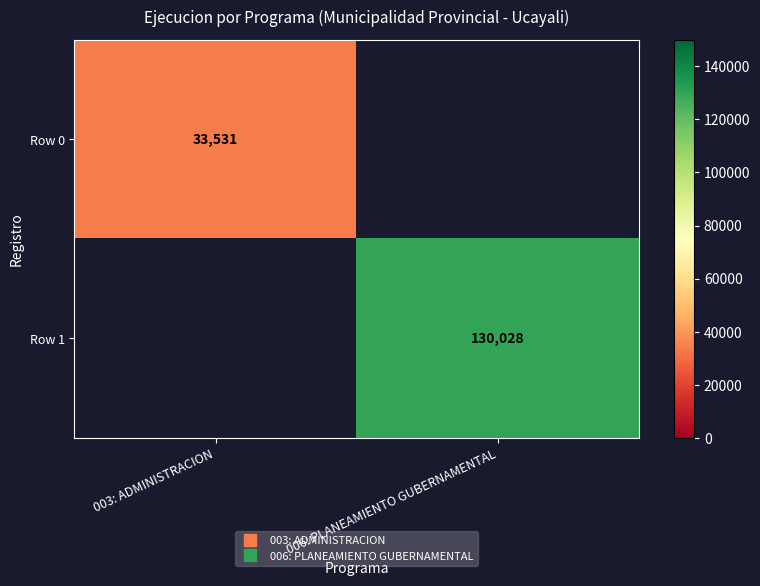

How many categories are shown in the chart?

2